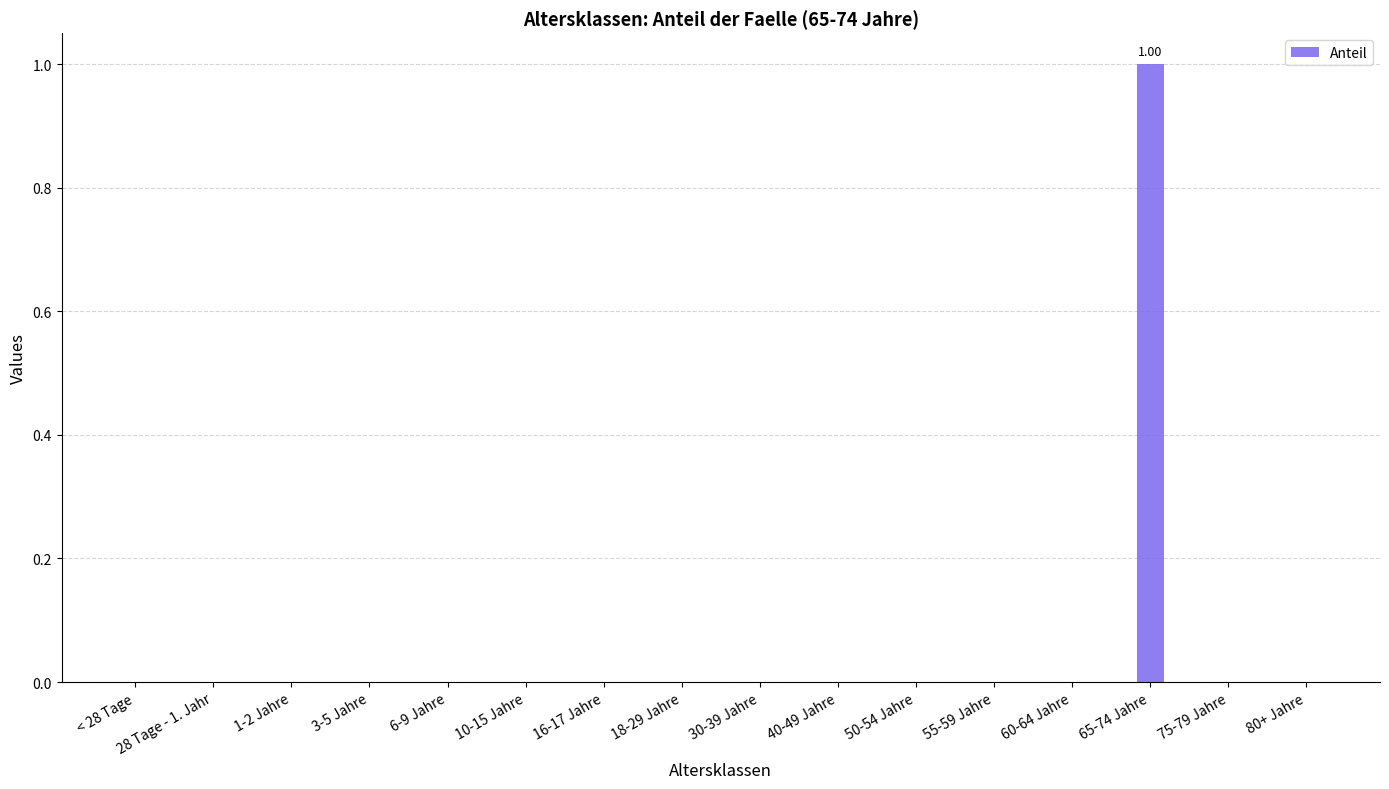

Which label corresponds to the largest value in the chart?

65-74 Jahre